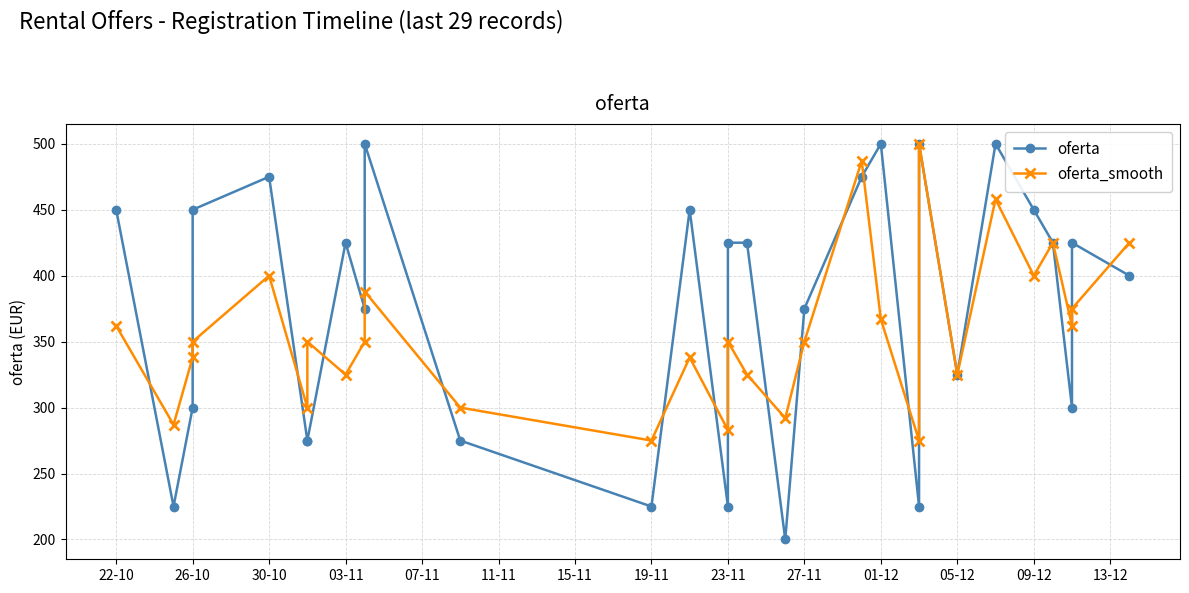

The value of oferta_smooth at 23-11 is 465. True or false?

False